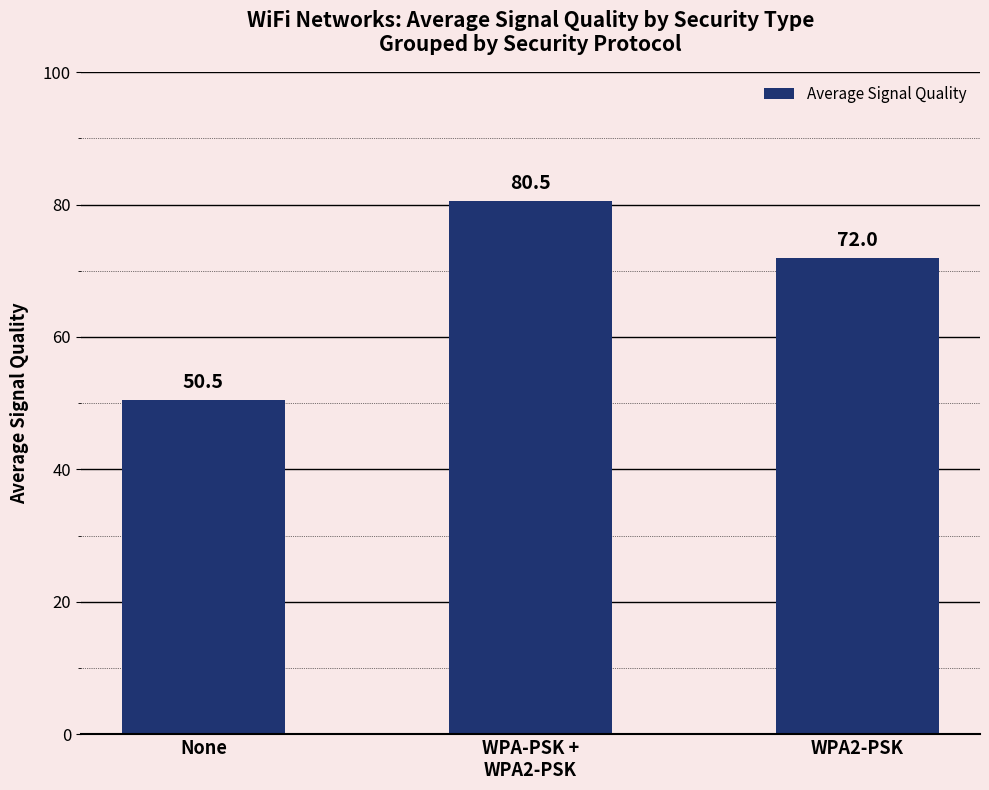

What is the approximate value at None?

50.5